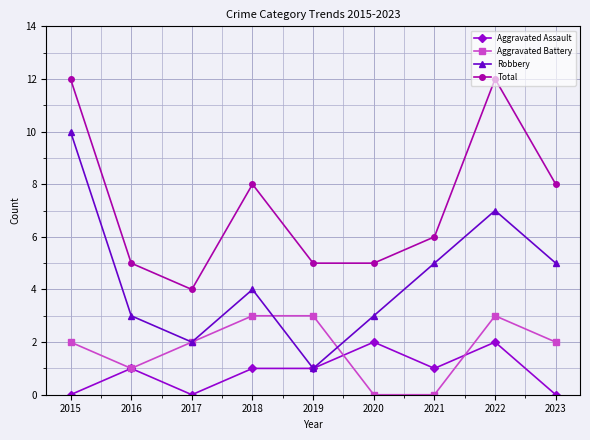

Reading left to right, list all the values displayed in this chart.

Aggravated Assault: 0	1	0	1	1	2	1	2	0
Aggravated Battery: 2	1	2	3	3	0	0	3	2
Robbery: 10	3	2	4	1	3	5	7	5
Total: 12	5	4	8	5	5	6	12	8